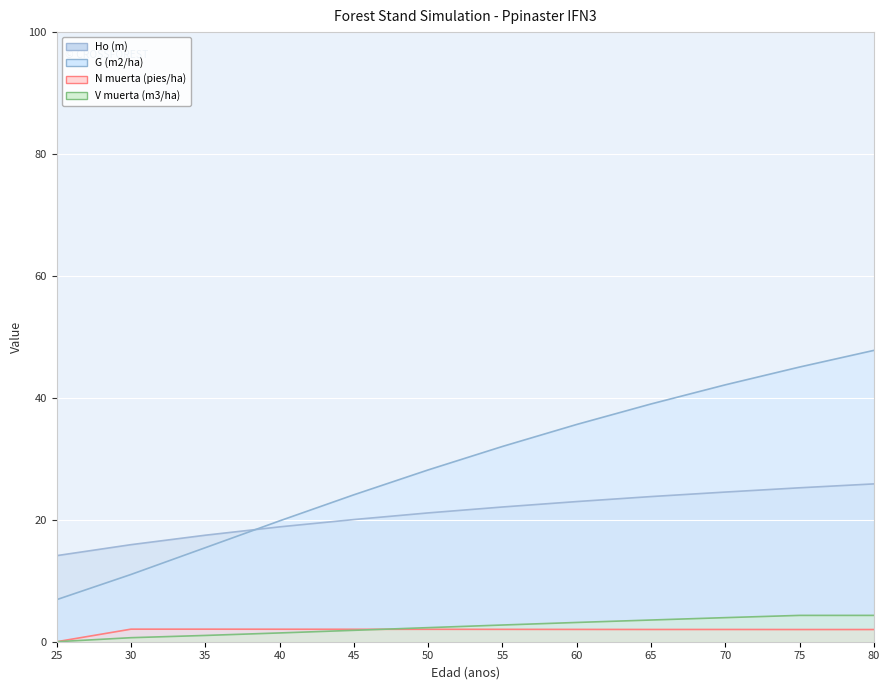

What is the value of the Ho (m) point at the 9th from the left?

23.8